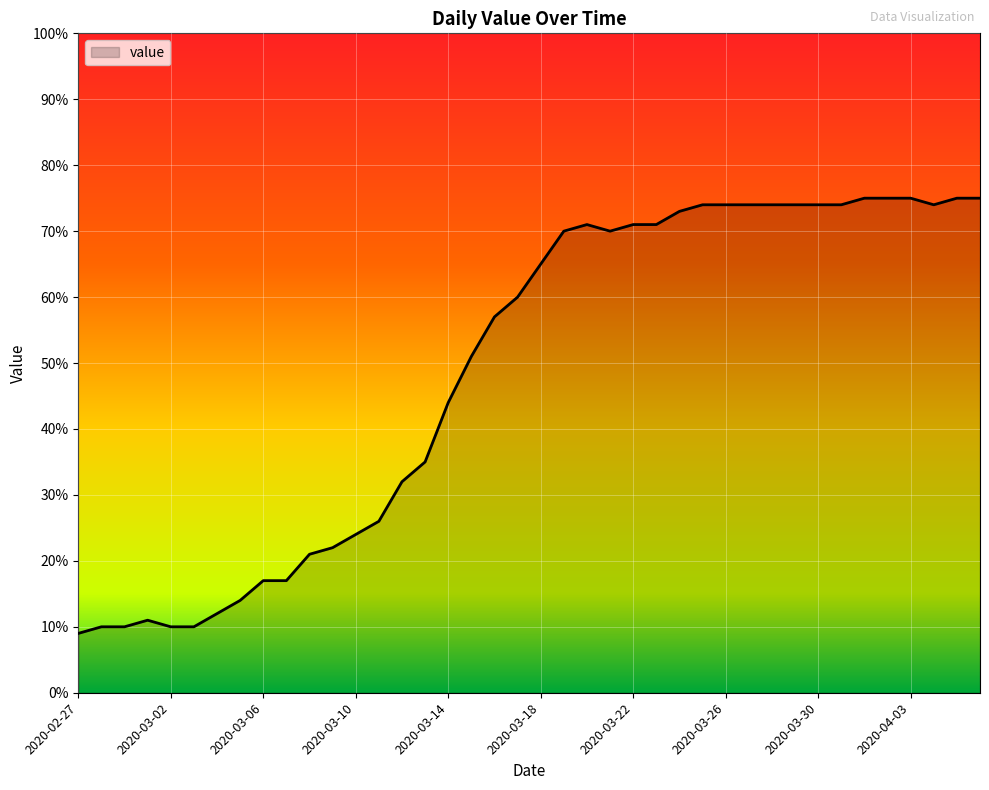

What is the minimum value shown in the chart?

9